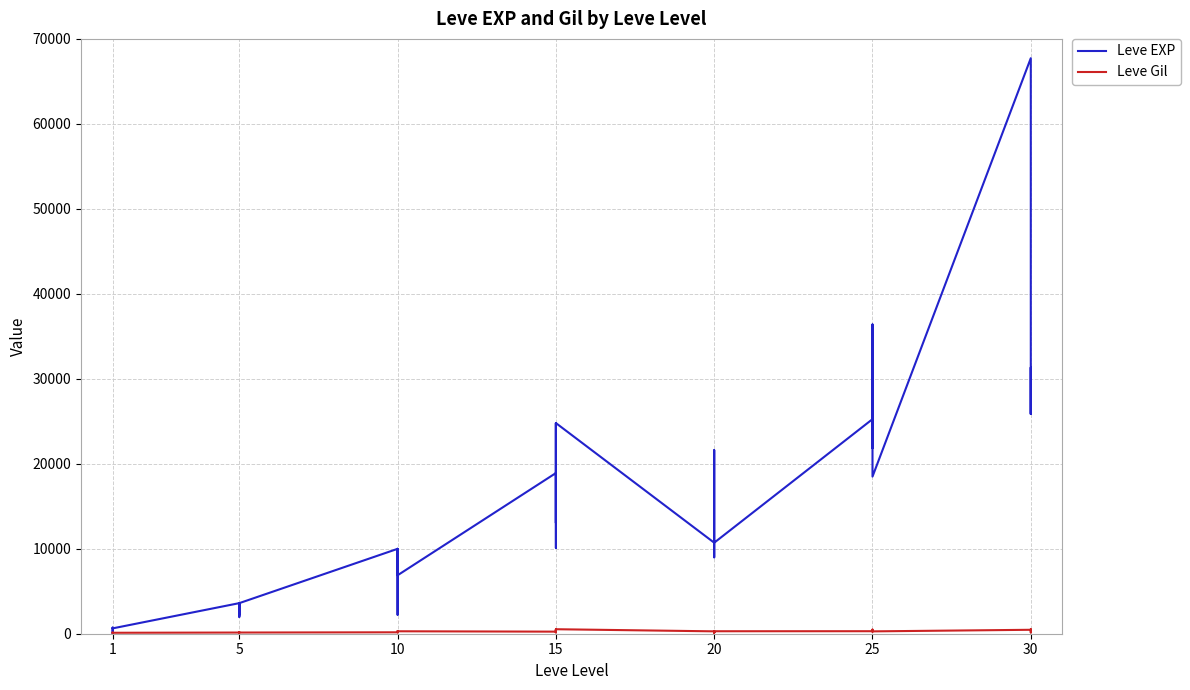

What is the difference between the Leve Gil values at 18 and 21?

22